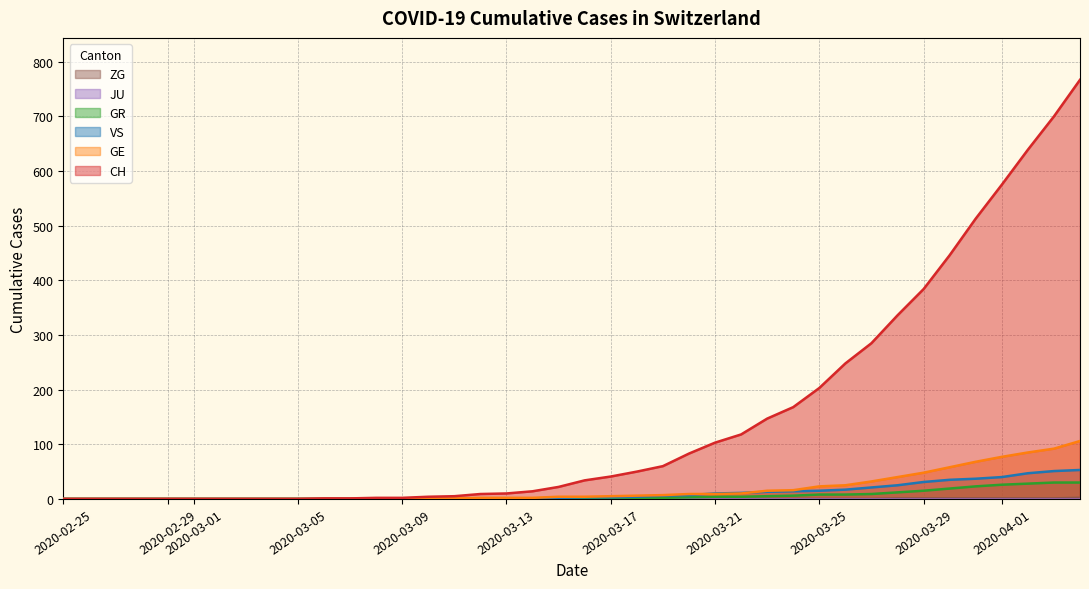

What is the value of the GE point at the 31st from the left?

25